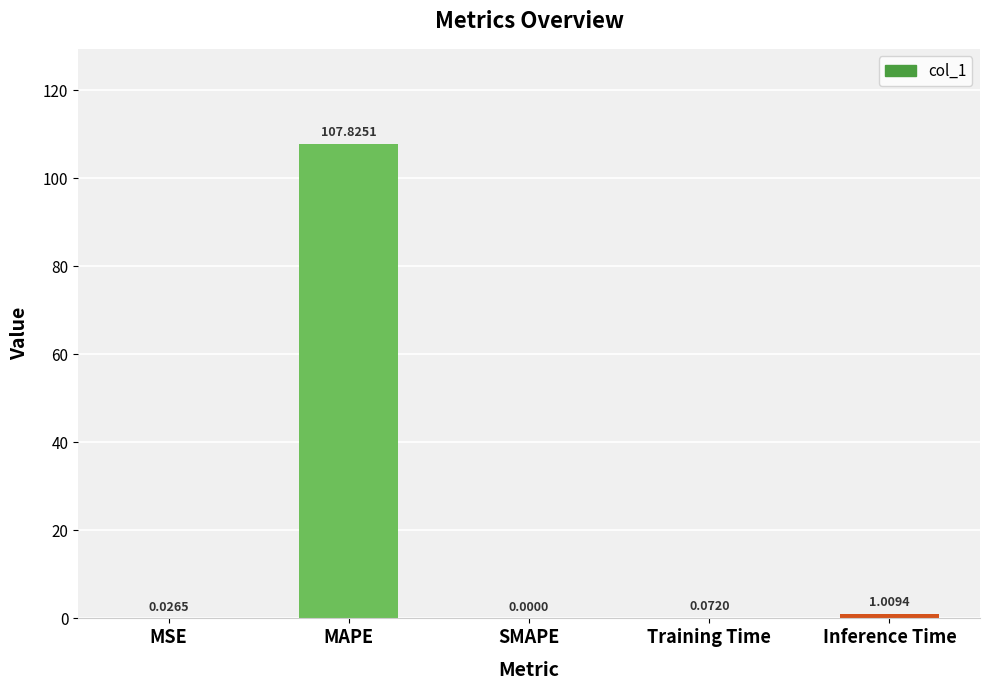

What is the sum of the values at MAPE and Training Time?

107.9